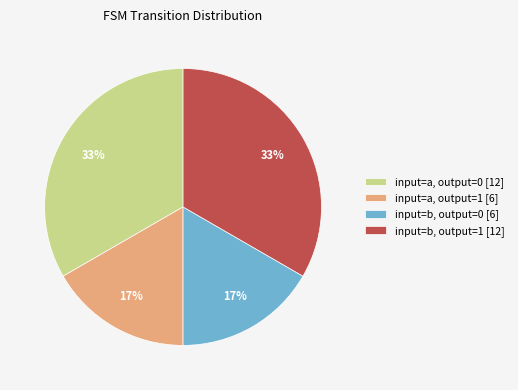

Does any single category account for the majority?

No